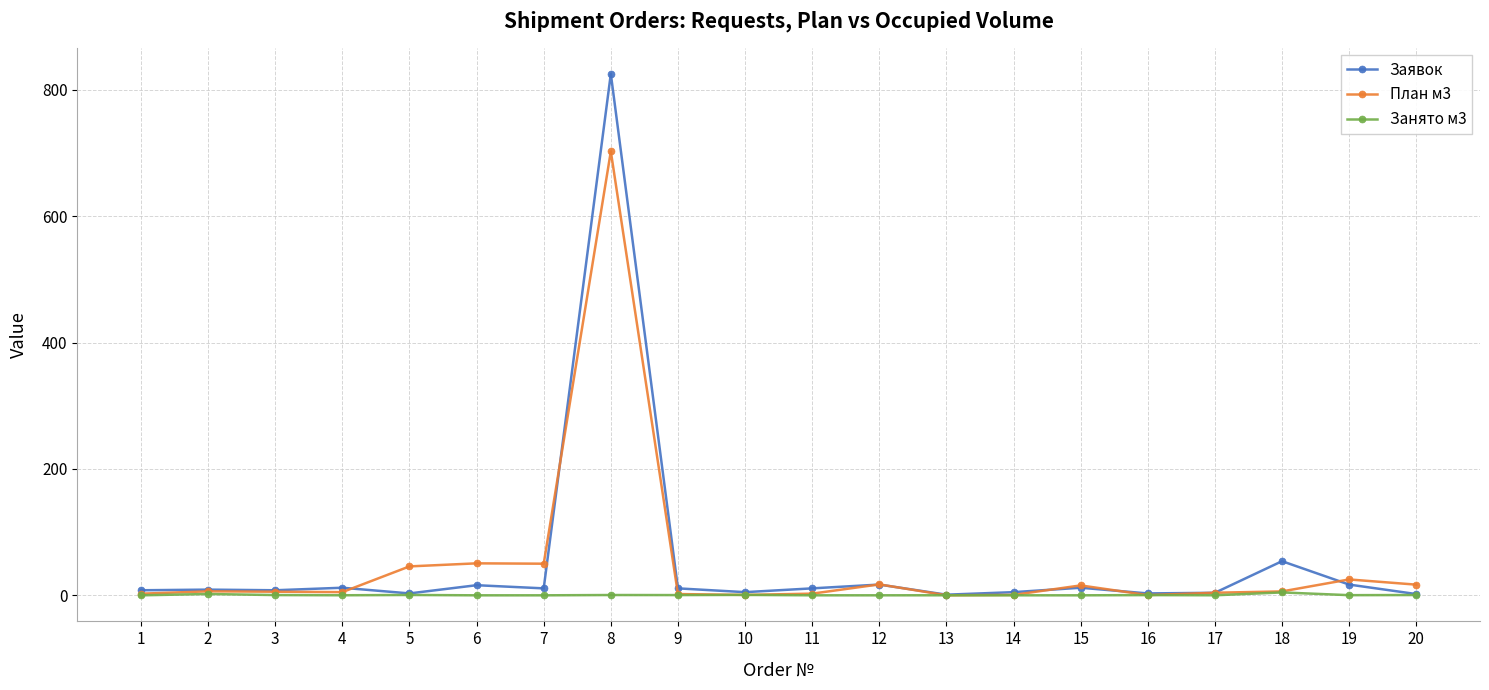

What is the highest value of the Заявок series?

825.0